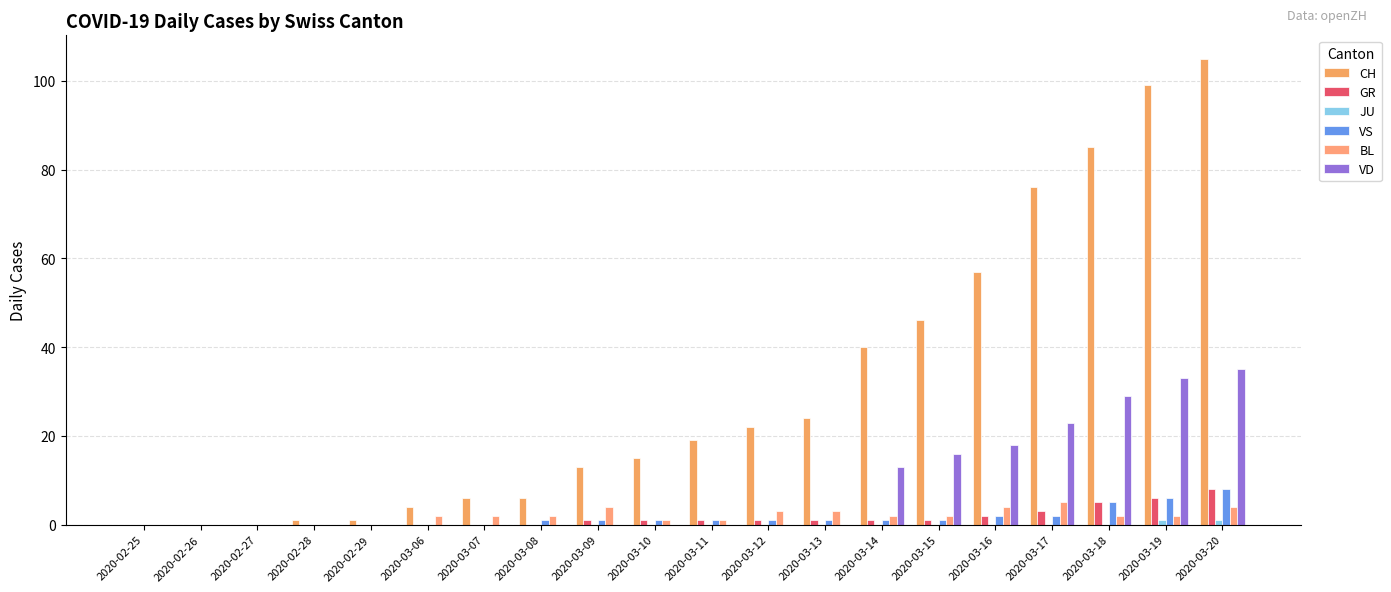

What is the maximum value for CH?

105